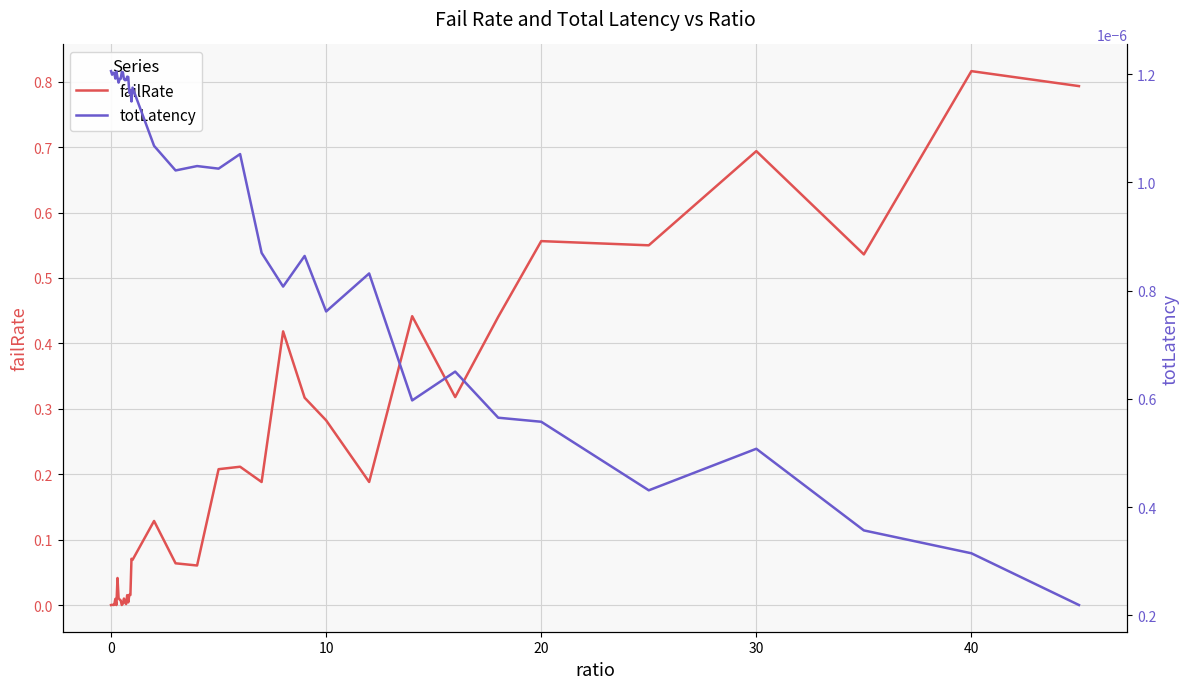

The failRate series shows 1.0 at 30. True or false?

False